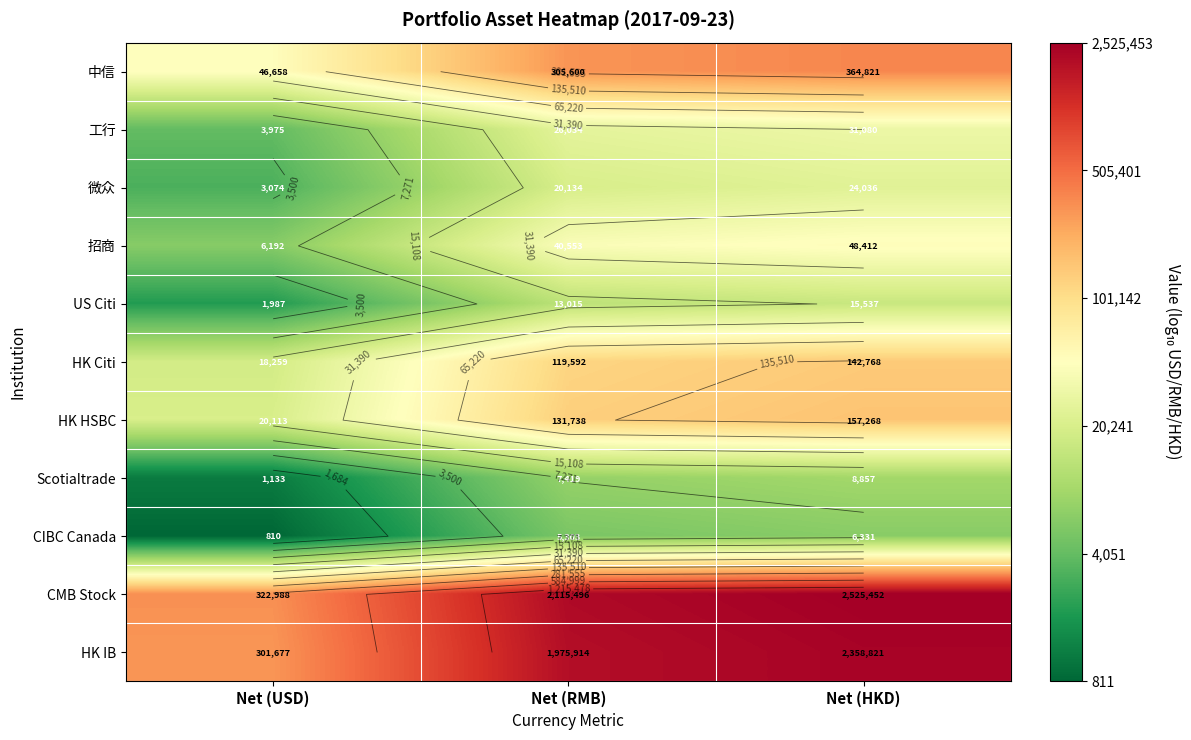

True or false: 工行 has a value of 2.1 at Net (USD).

False